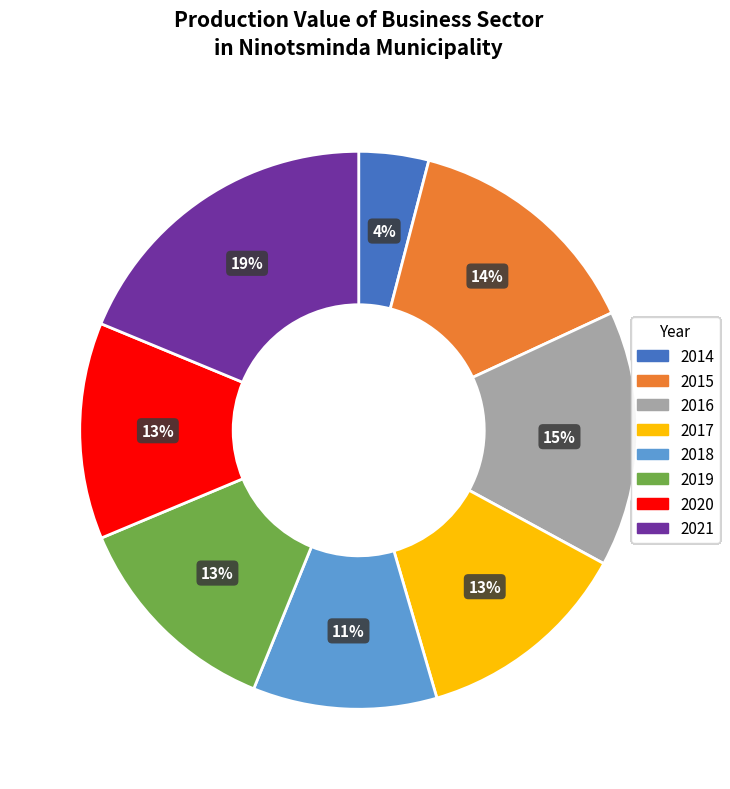

What percentage is the 2016 slice, to the nearest percent?

15%